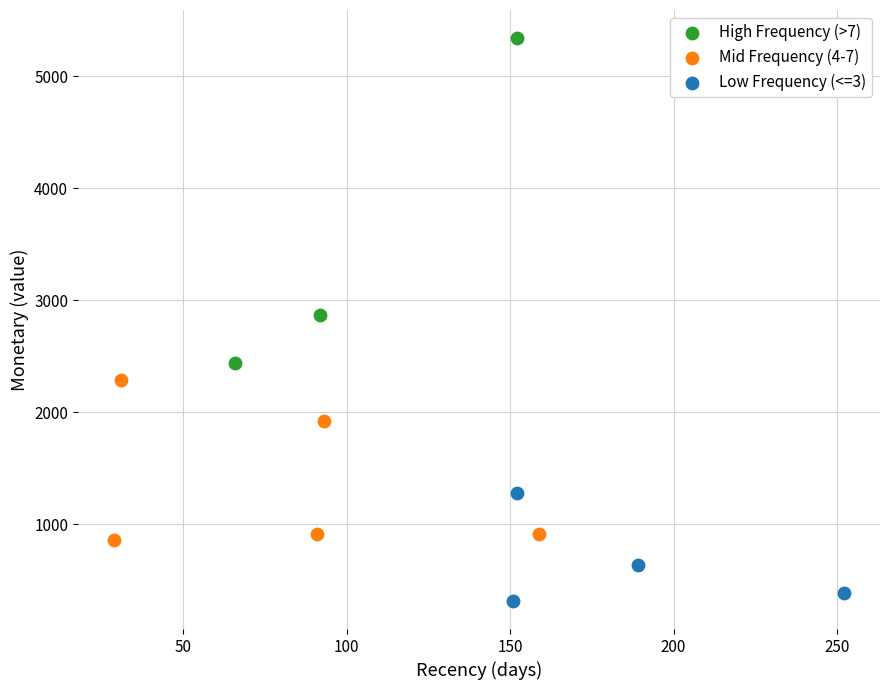

Which series has the widest spread of Y values?

High Frequency (>7)